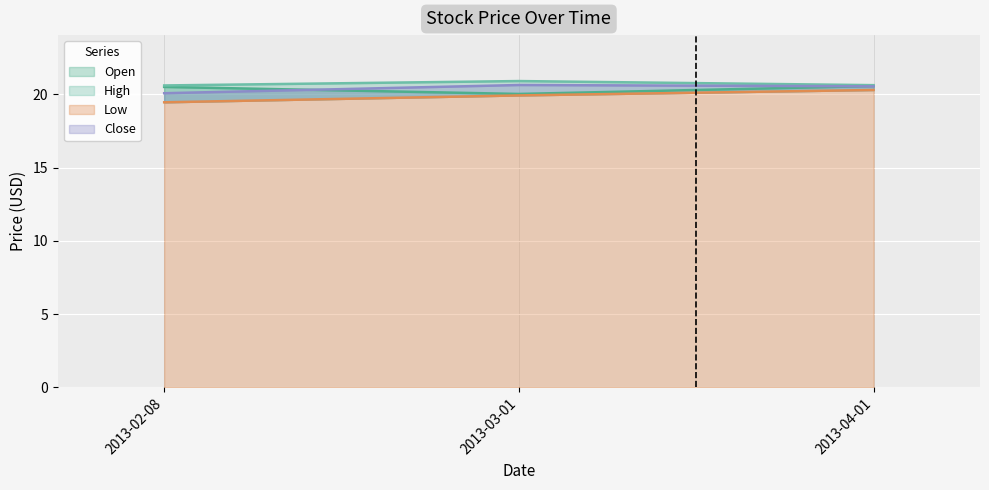

Between 2013-03-01 and 2013-04-01, which series saw the biggest shift?

Open